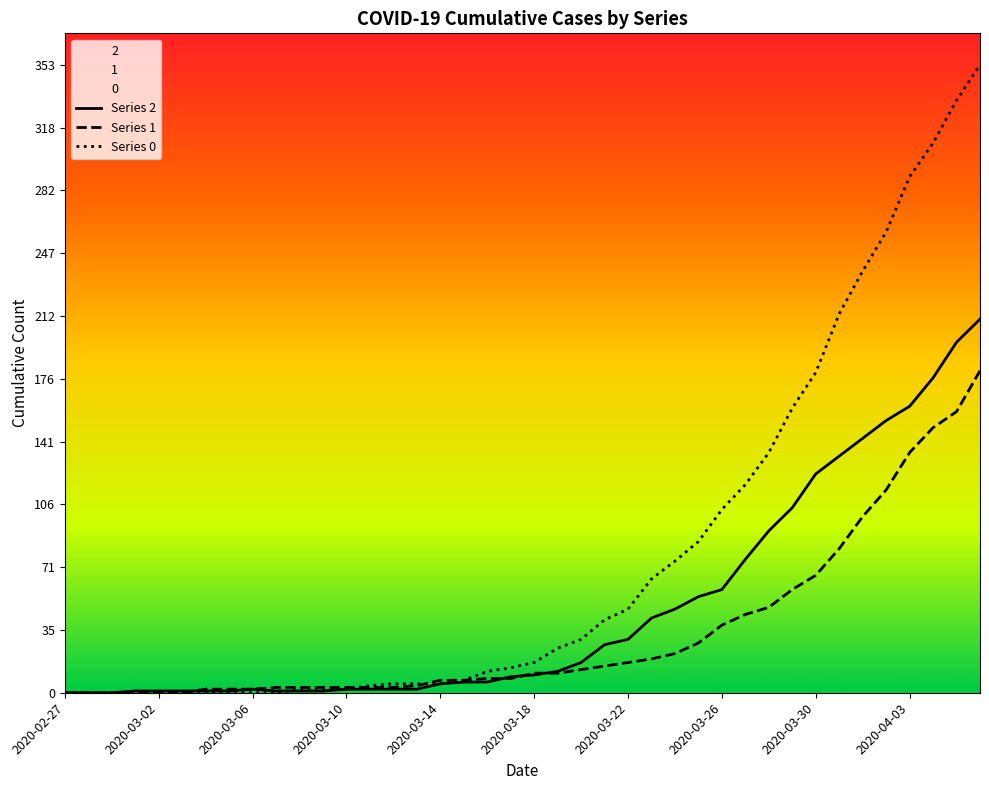

What is the difference between the highest and lowest values at 18?

6